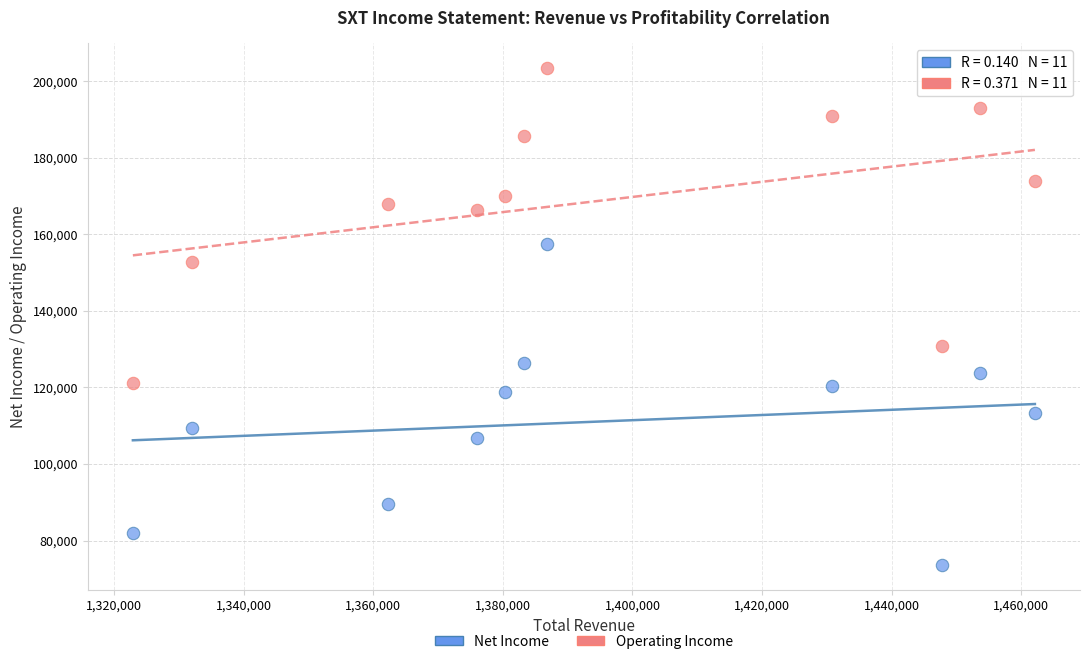

Which series has the widest spread of Y values?

Net Income